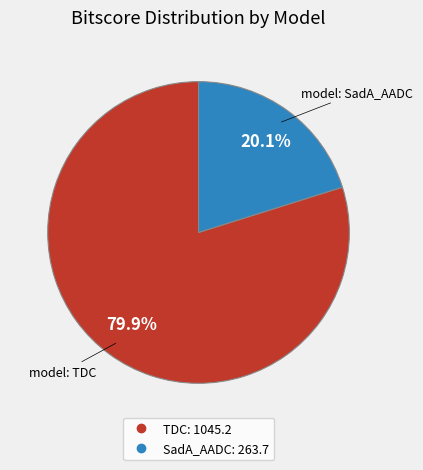

Count the number of slices in the pie.

2